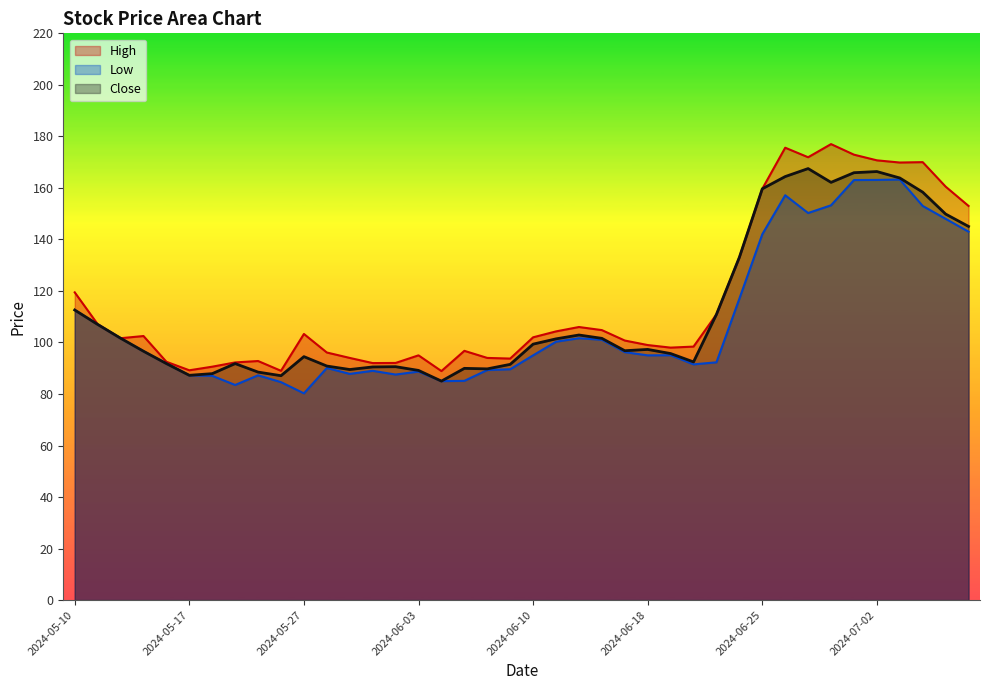

Reading left to right, extract all data points from this chart.

High: 119.4	107.1	101.7	102.5	92.5	89.2	90.6	92.2	92.8	89.0	103.3	96.1	94.0	92.0	92.1	95.0	88.9	96.8	94.0	93.8	102.0	104.3	106.0	104.8	100.8	99.0	98.0	98.4	110.9	133.1	159.6	175.6	171.9	177.0	172.9	170.7	169.9	170.0	160.5	153.0
Low: 112.6	107.0	101.7	96.6	91.8	87.2	87.1	83.5	87.2	84.6	80.2	90.1	87.8	89.0	87.6	88.7	85.0	85.1	89.3	89.6	95.0	100.3	101.7	101.1	96.2	95.0	95.1	91.5	92.3	117.0	142.0	157.1	150.2	153.2	163.1	163.1	163.2	153.0	148.0	143.0
Close: 112.6	107.0	101.7	96.6	91.8	87.2	87.9	91.8	88.5	87.1	94.5	90.8	89.5	90.5	90.6	89.2	85.0	89.9	89.8	91.5	99.3	101.4	102.9	101.6	96.8	97.3	95.7	92.4	110.9	133.1	159.6	164.4	167.5	162.1	165.9	166.4	163.9	158.4	149.9	145.1